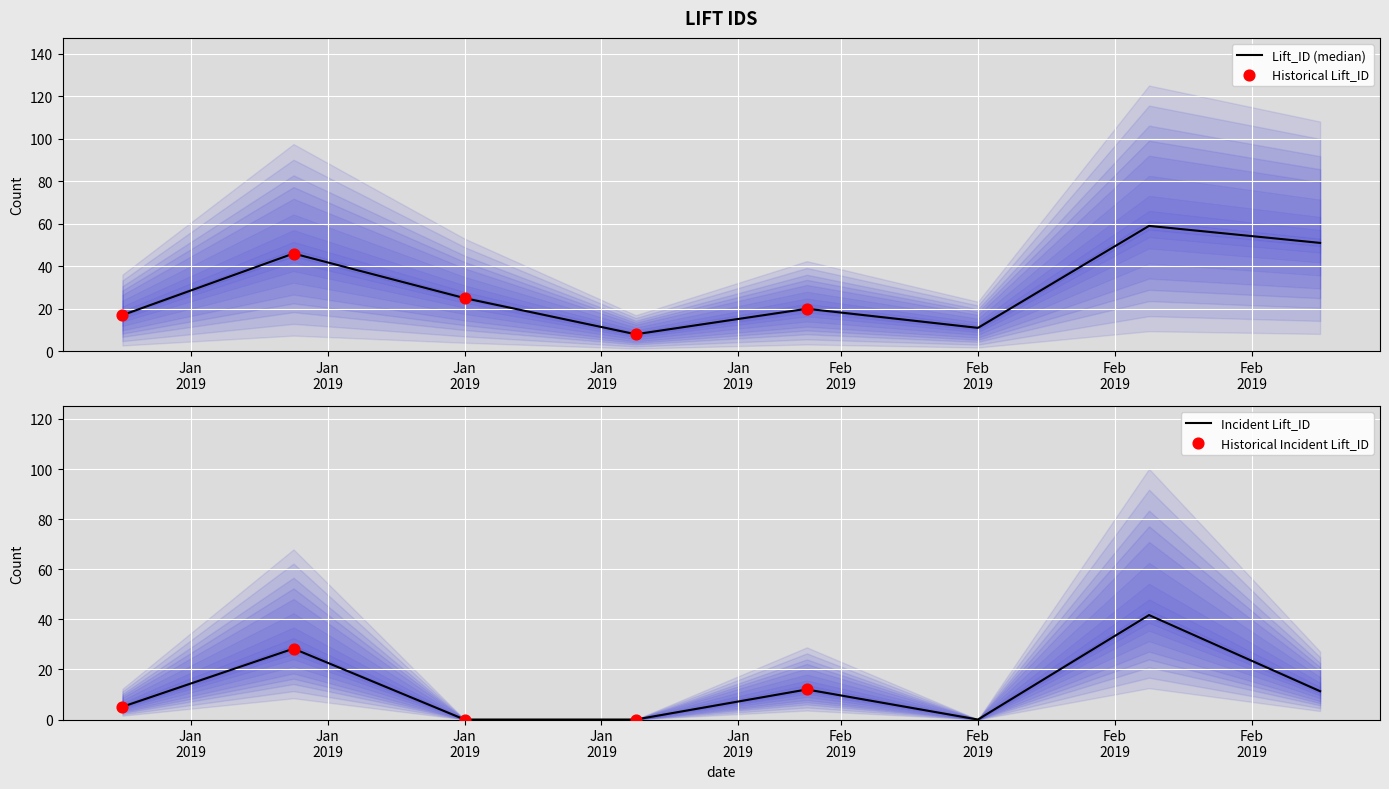

What is the minimum value for Lift_ID (median)?

8